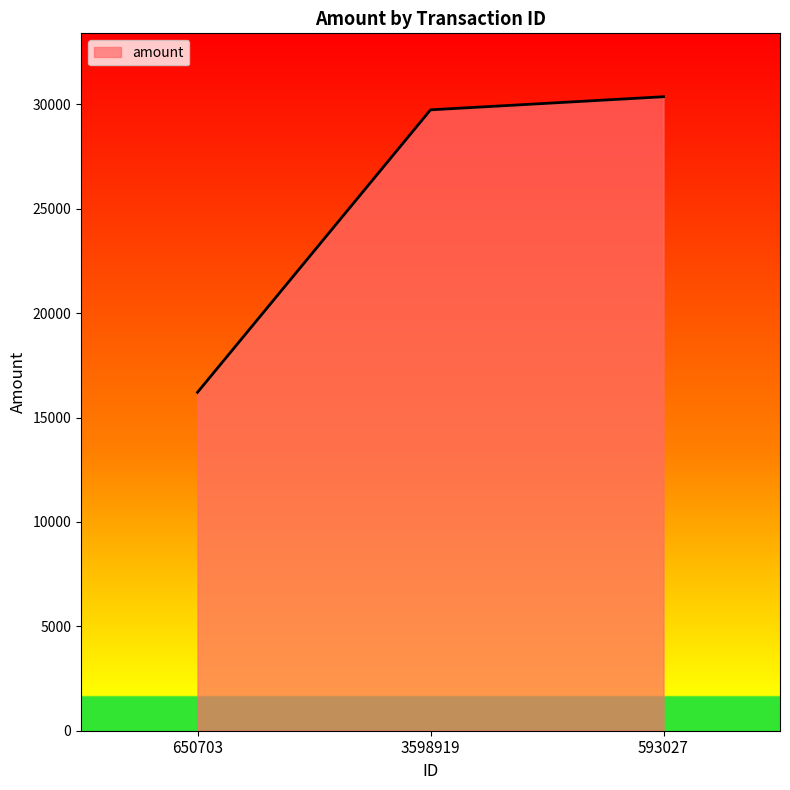

What is the ratio of the value at 3598919 to the value at 650703?

1.8